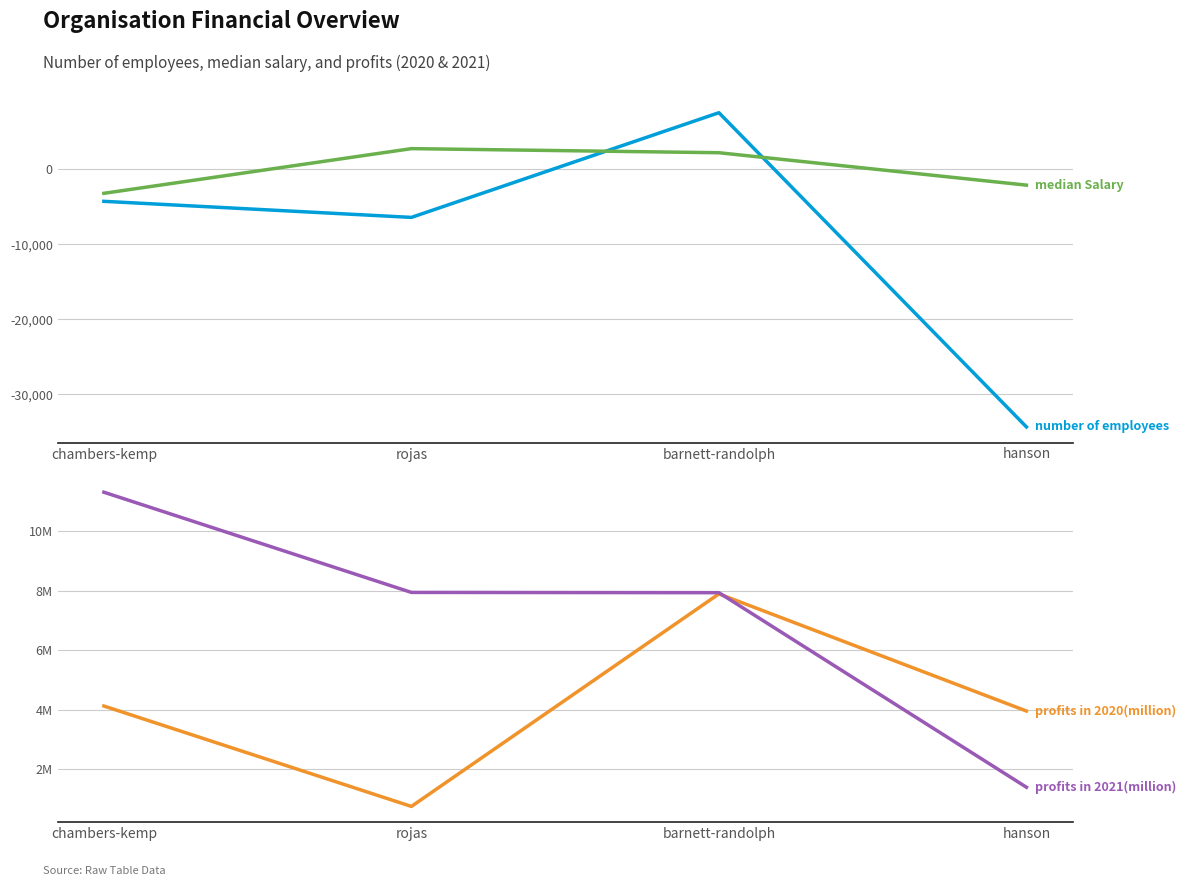

What is the greatest value displayed?

11320996